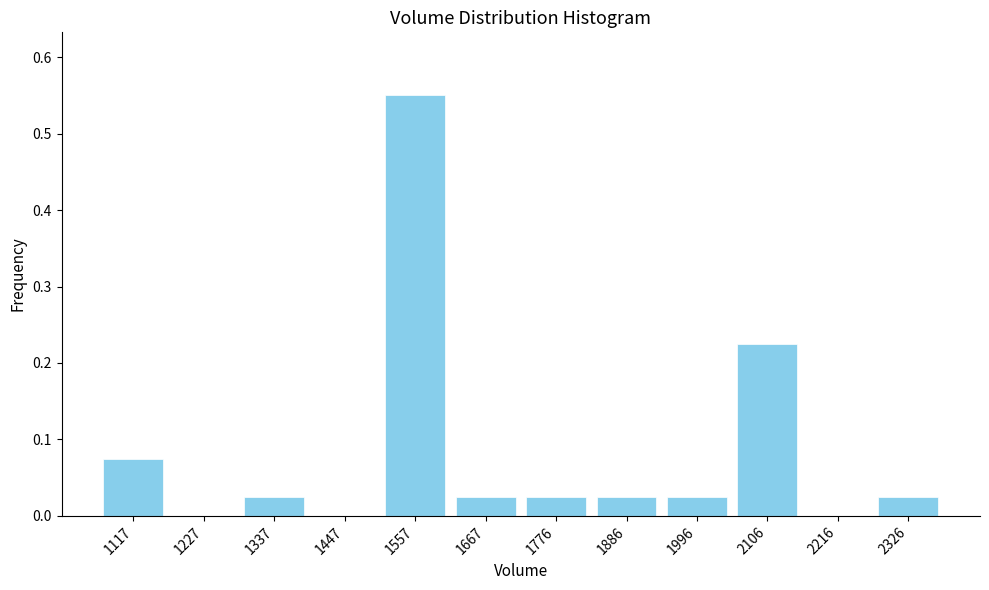

What is the sum of all values?

1.0